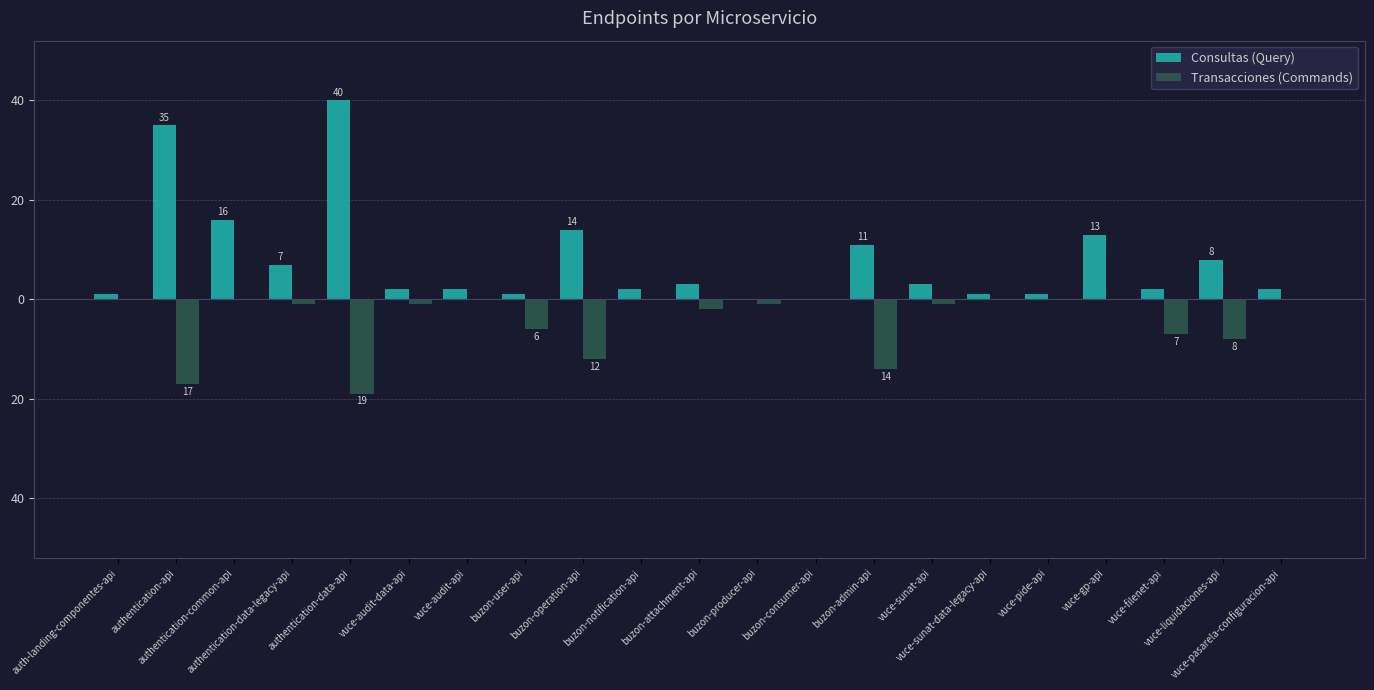

What are all the series names shown in the legend?

Consultas (Query), Transacciones (Commands)